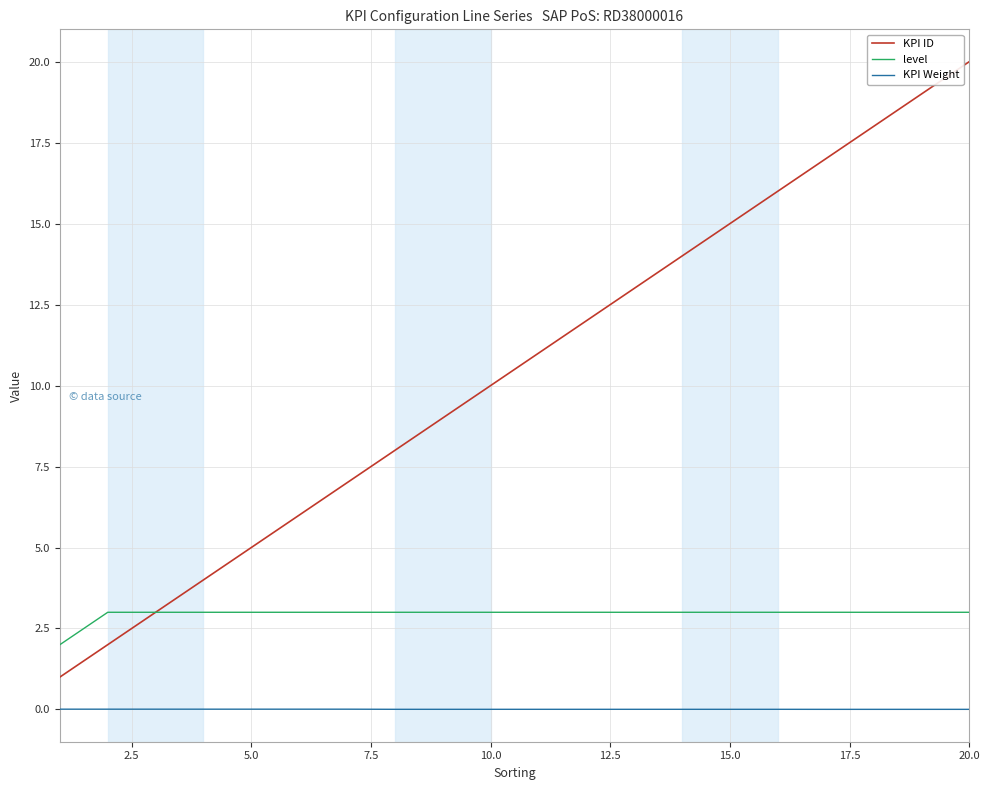

Rank the series by their maximum value, from lowest to highest.

KPI Weight, level, KPI ID